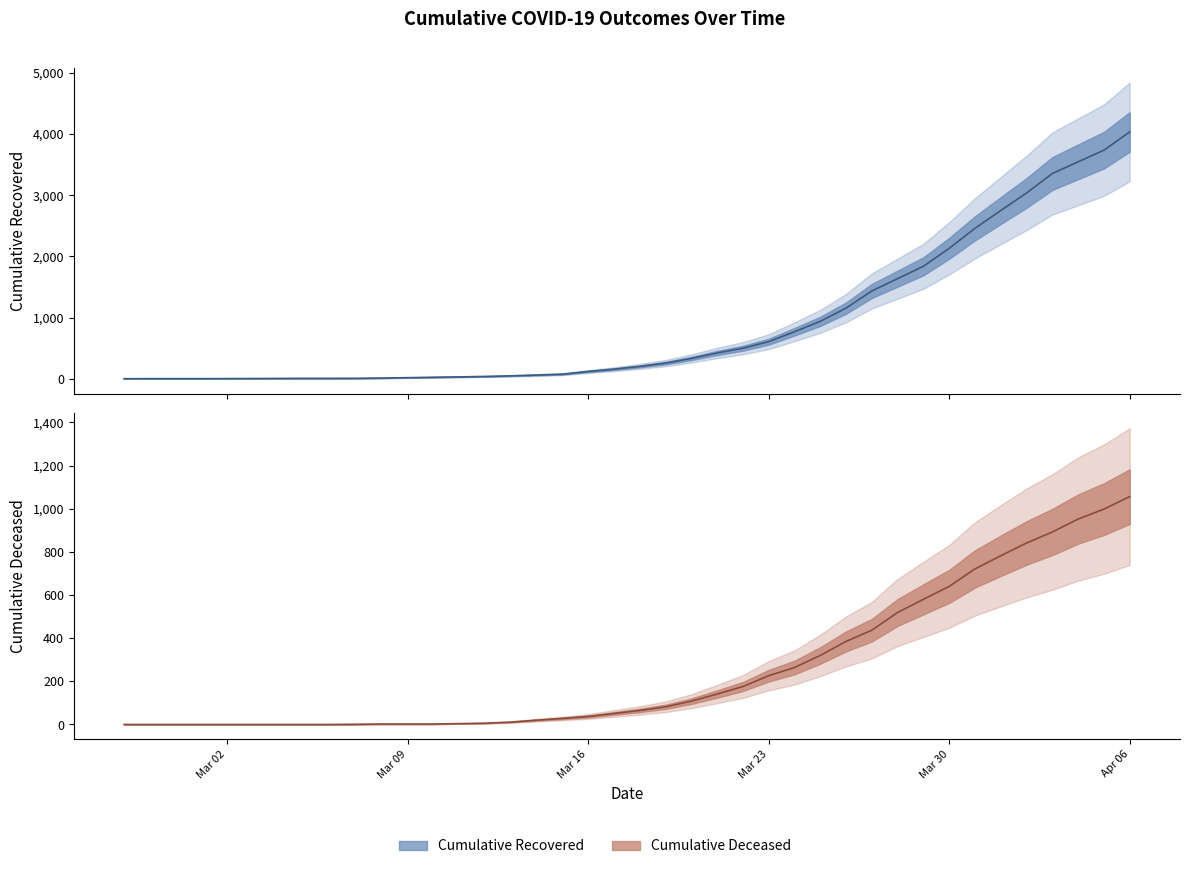

Rank the series by their average value, from lowest to highest.

cumulative_deceased, cumulative_recovered